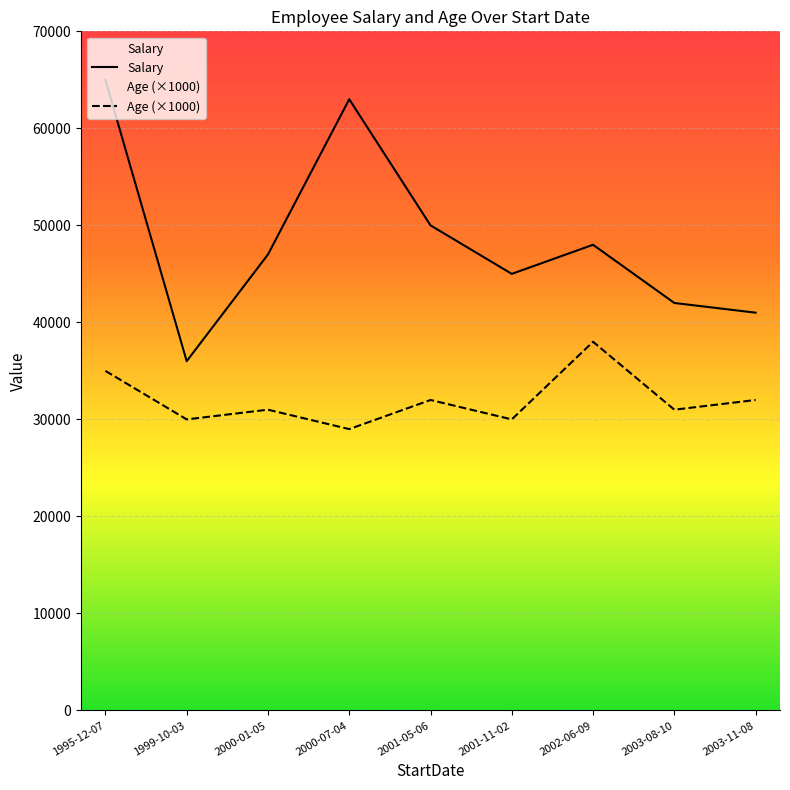

Which has a higher value, 1999-10-03 or 2002-06-09?

2002-06-09